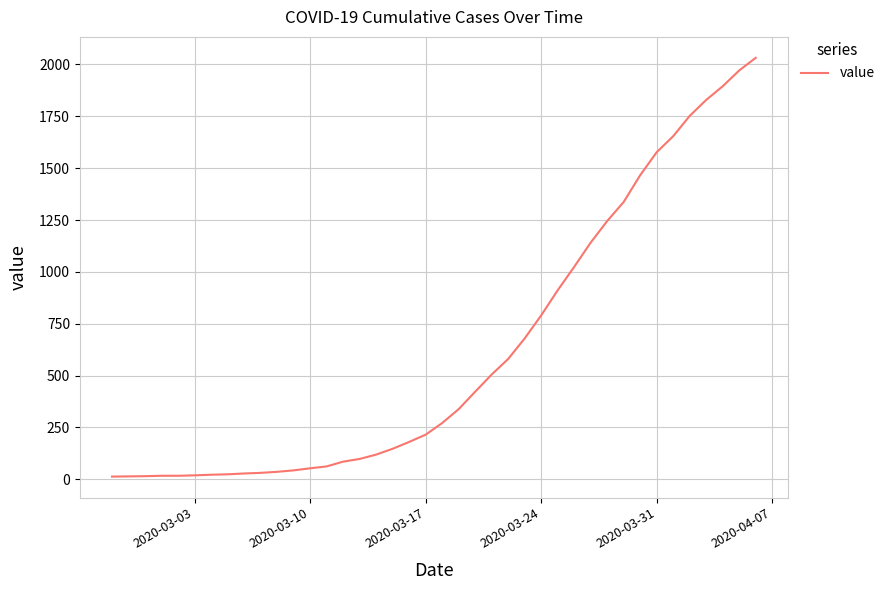

What is the difference between the maximum and minimum values?

2019